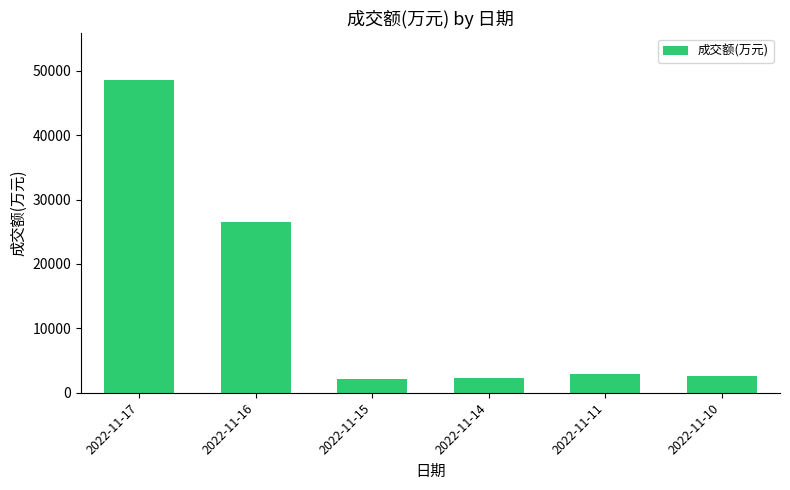

What is the sum of the values at 2022-11-14 and 2022-11-16?

28806